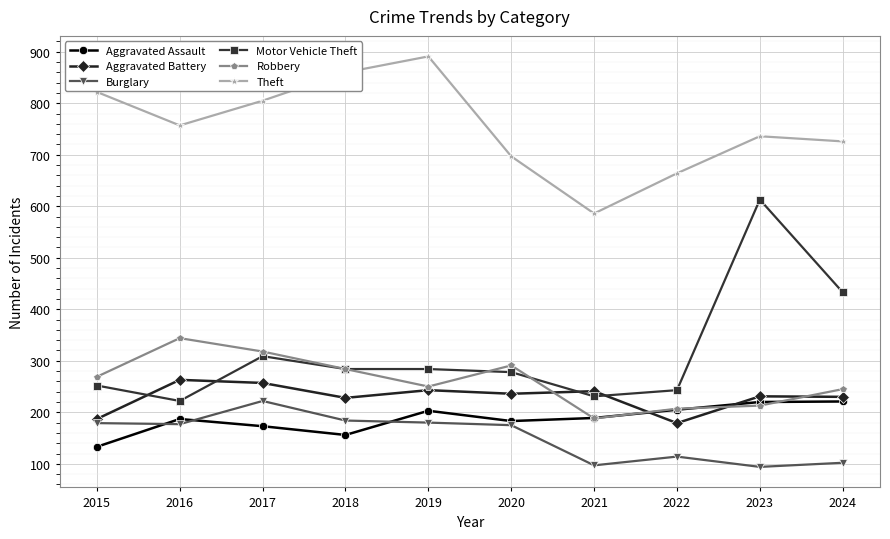

True or false: Burglary has a value of 108 at 2020.

False